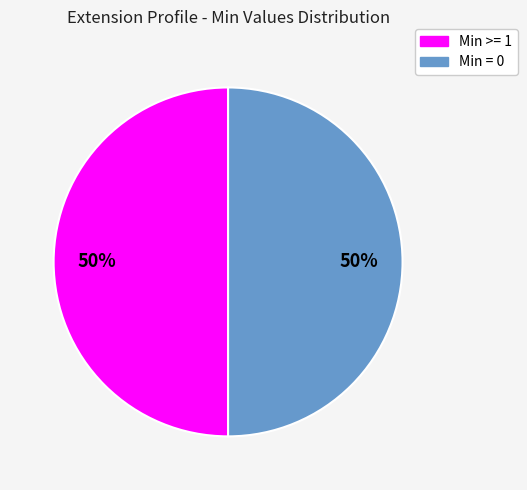

To the nearest percent, what is the average slice percentage?

50%